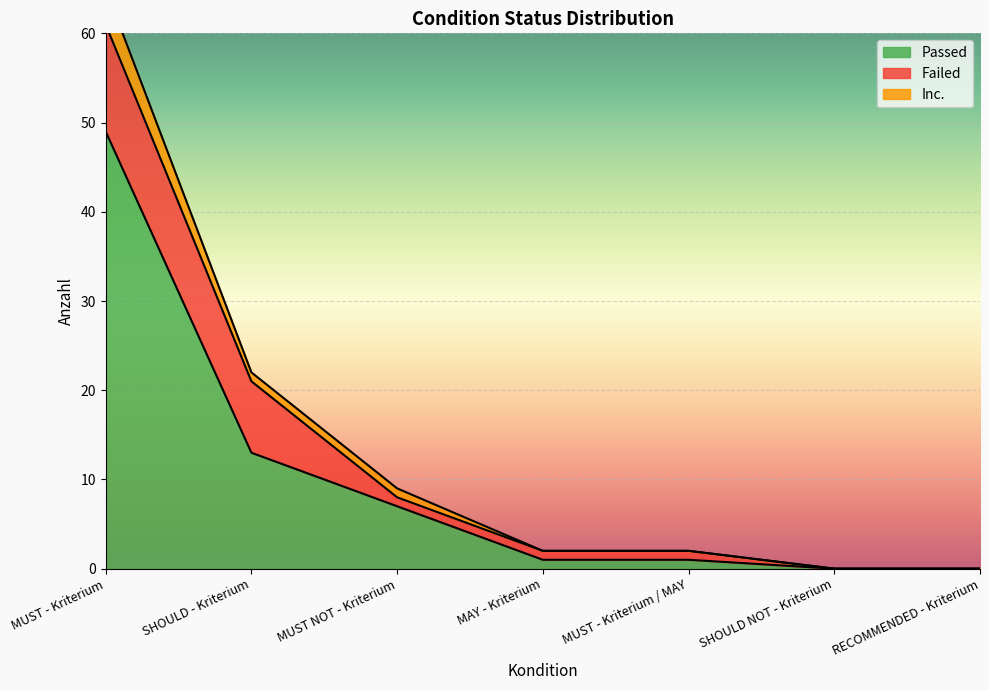

Where is Passed nearest to the value 24?

SHOULD - Kriterium